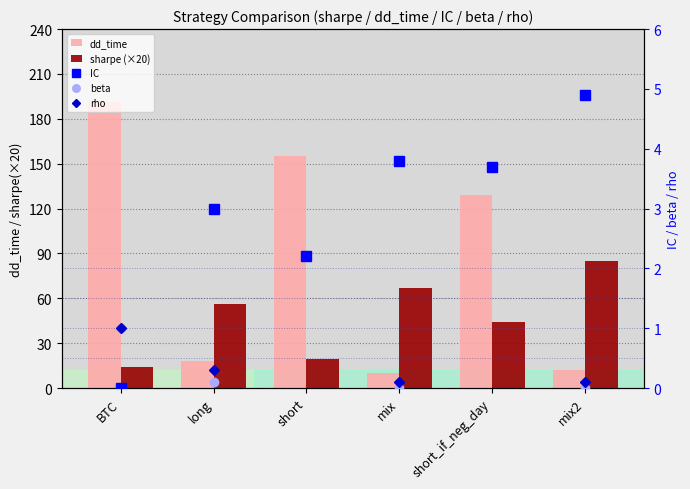

The value of beta at short_if_neg_day is -0.0. True or false?

False